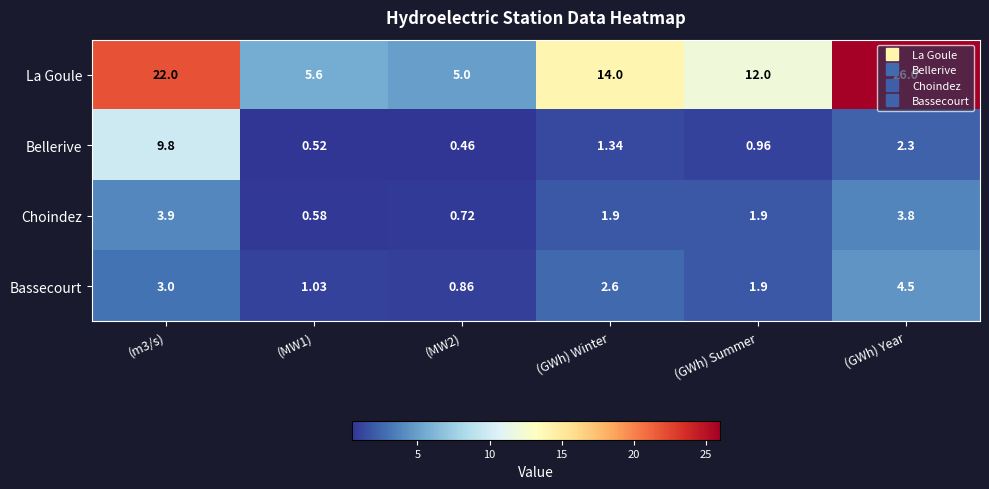

At which category does the chart reach its peak across all series?

(GWh) Year